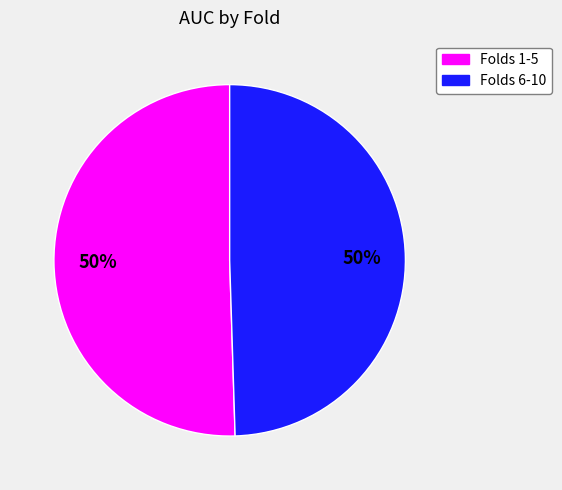

To the nearest percent, what is the average slice percentage?

50%